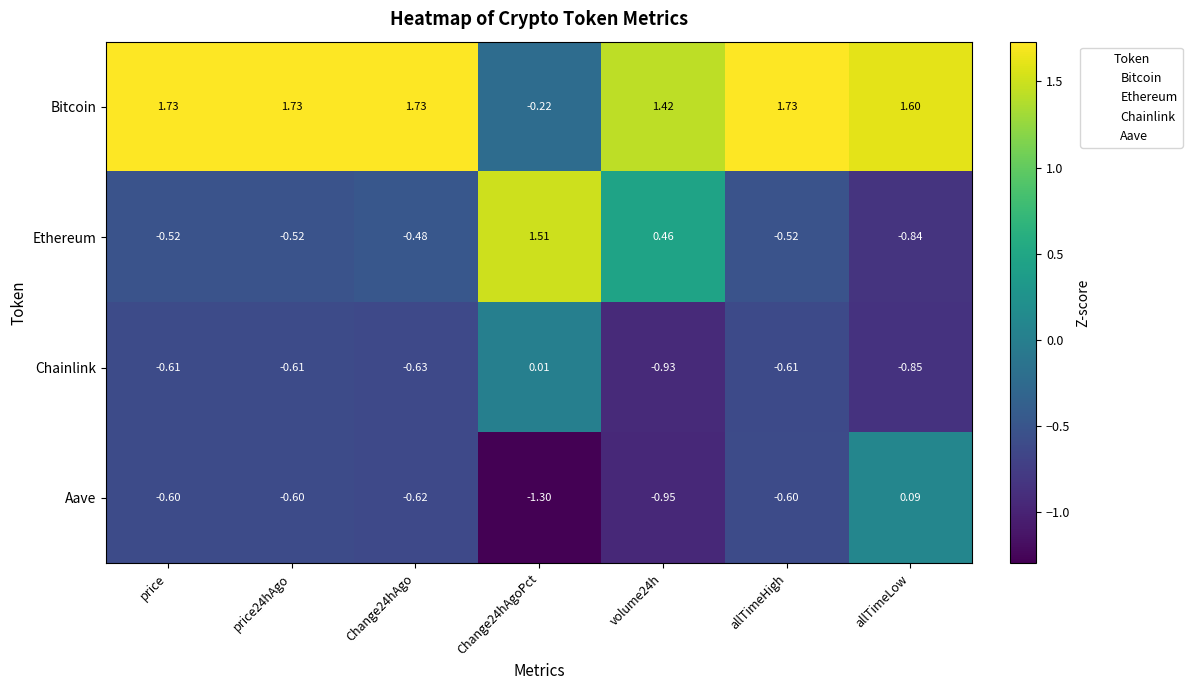

Between price and Change24hAgo, which series saw the biggest shift?

Ethereum